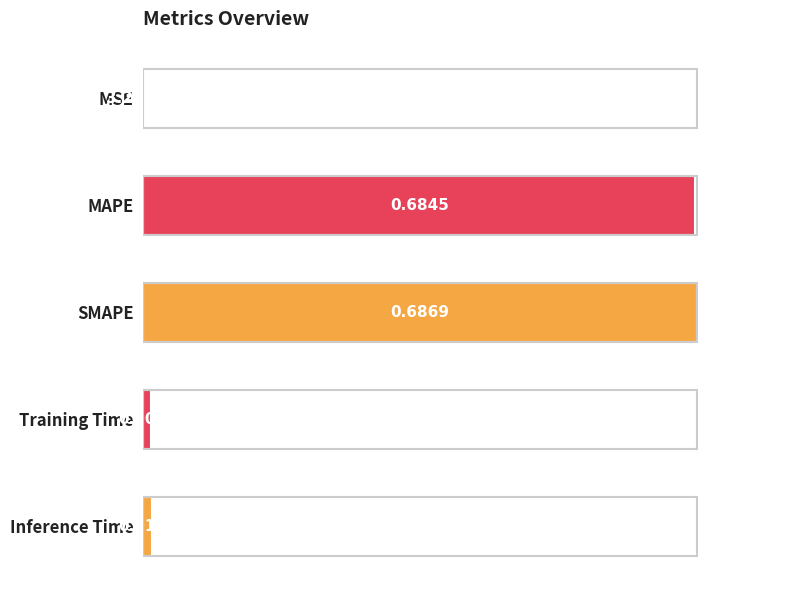

At which label is the value closest to 0?

MSE